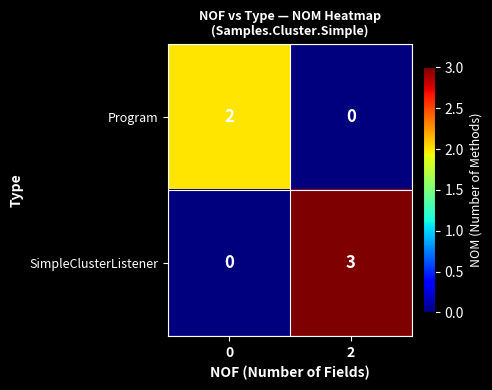

What is the greatest value displayed?

3